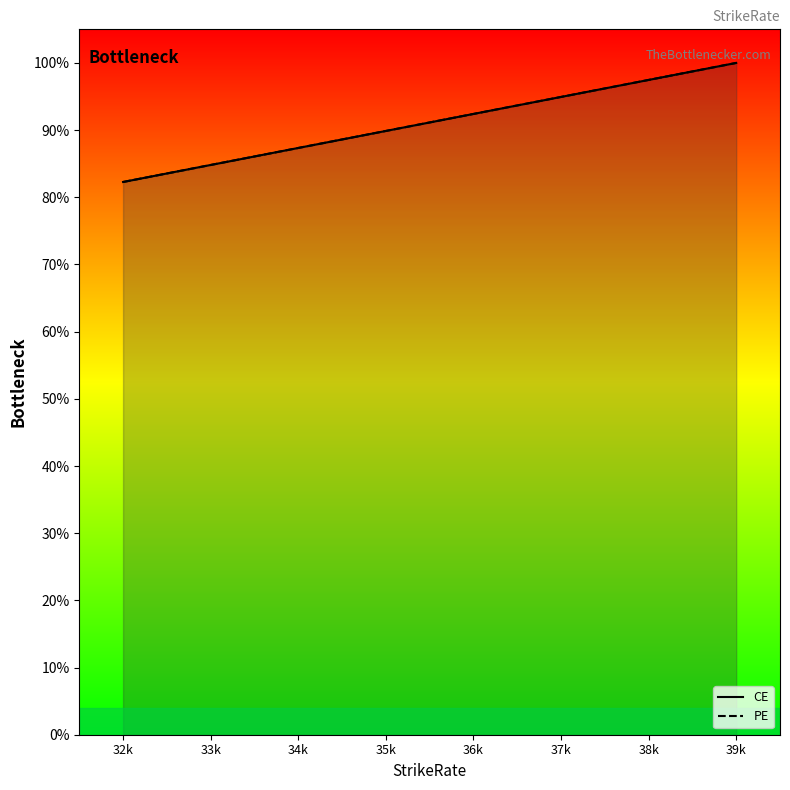

True or false: CE and PE intersect in this chart.

False